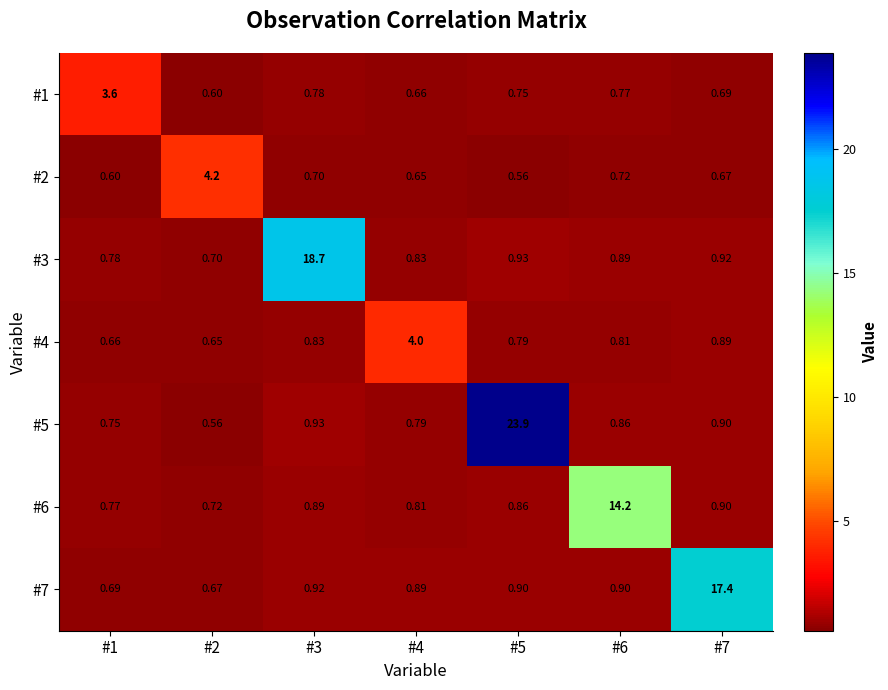

Is the value of #2 at #5 greater than the value of #3 at #5?

No